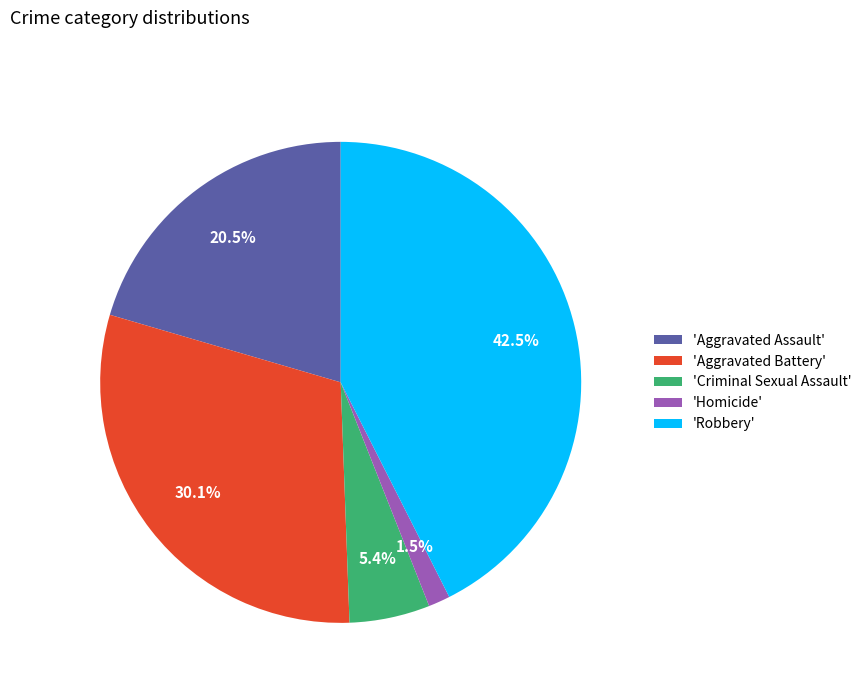

Rank the categories by value from highest to lowest.

'Robbery', 'Aggravated Battery', 'Aggravated Assault', 'Criminal Sexual Assault', 'Homicide'